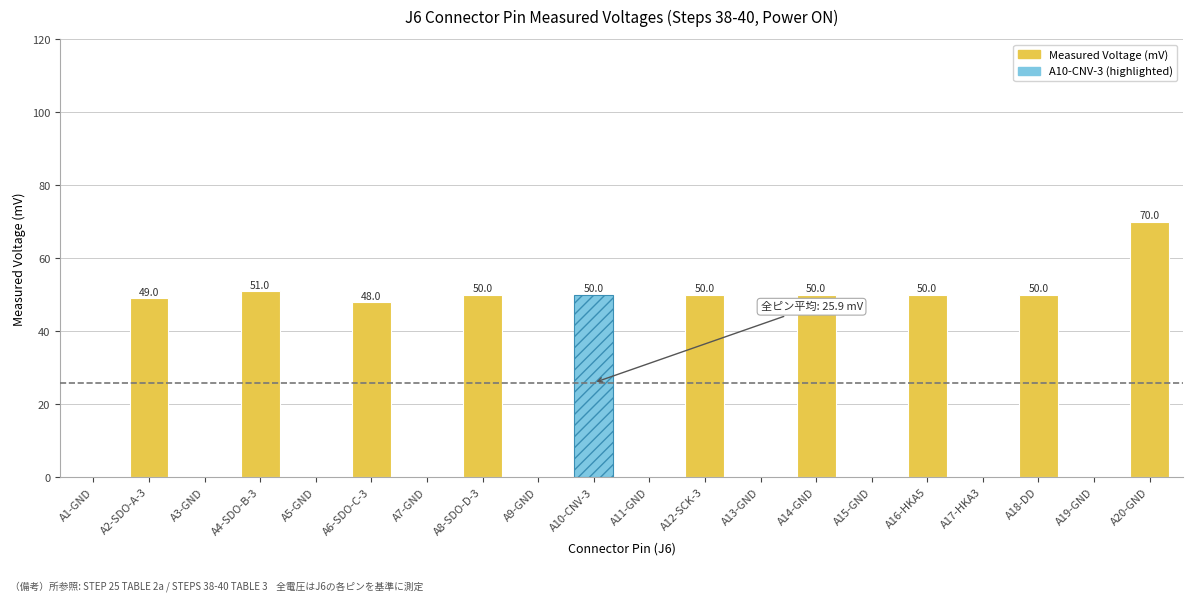

Where does the data first go above 48?

A2-SDO-A-3